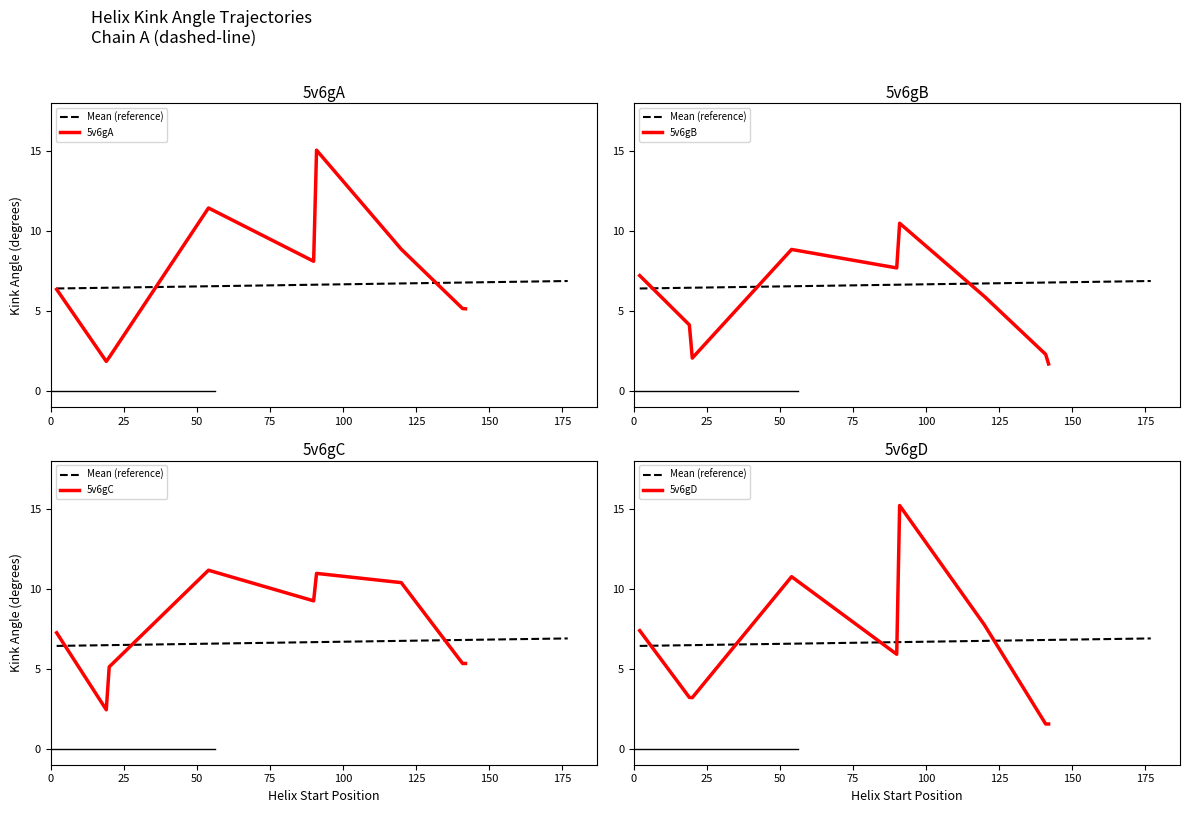

At how many categories does at least one series exceed 9?

4